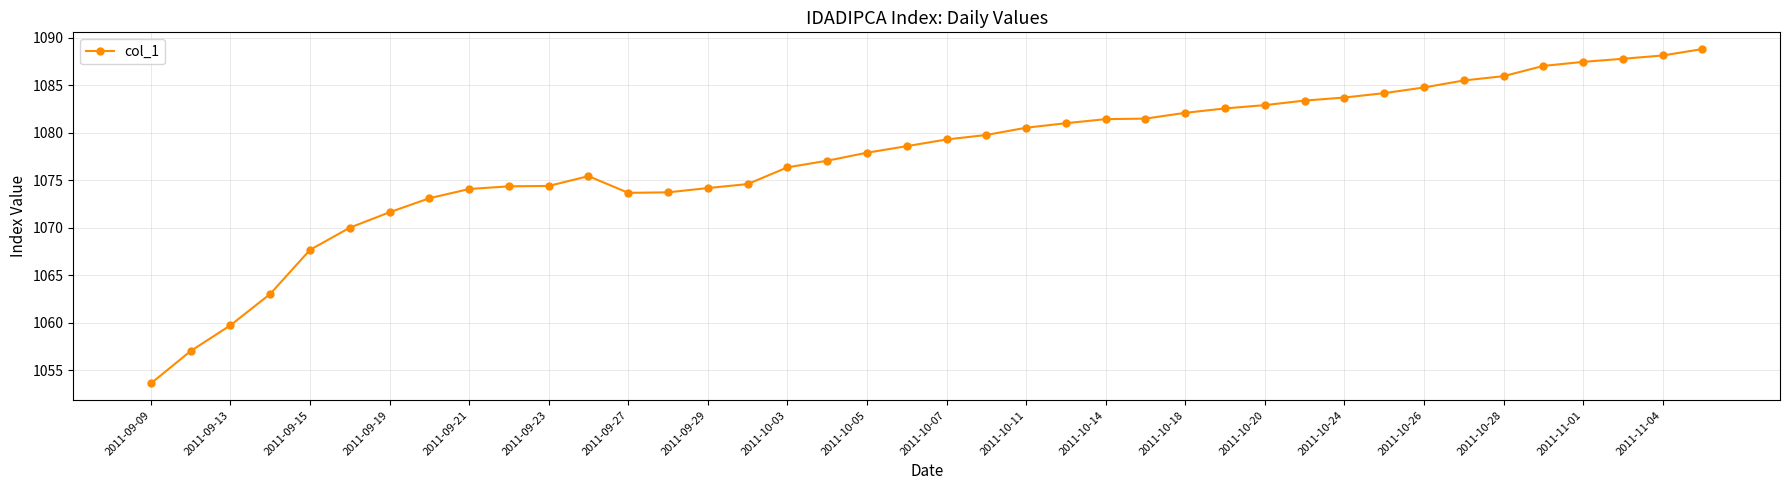

What is the greatest value displayed?

1088.8